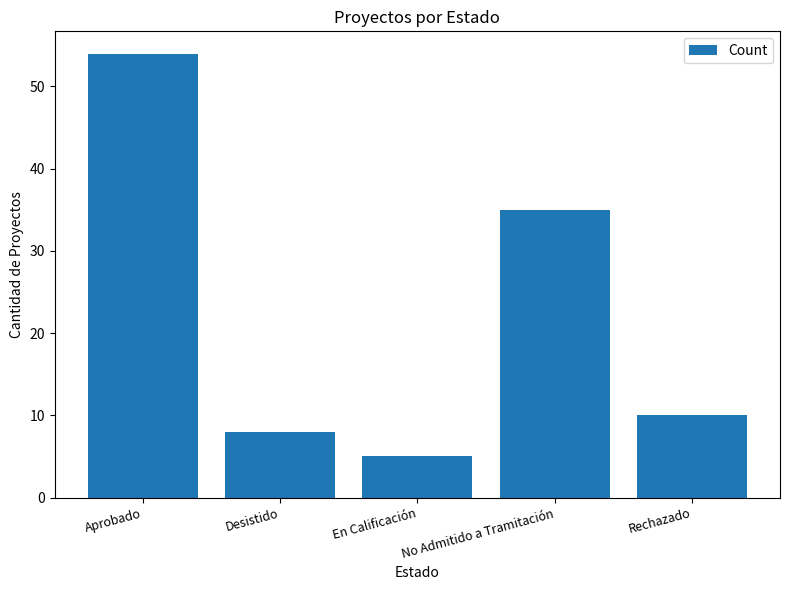

Which category has the highest value across all series?

Aprobado